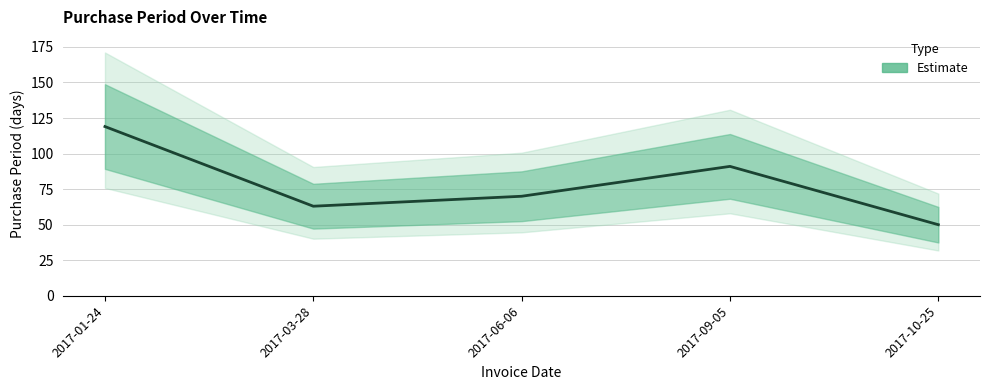

What is the label of the 1st point from the right?

2017-10-25